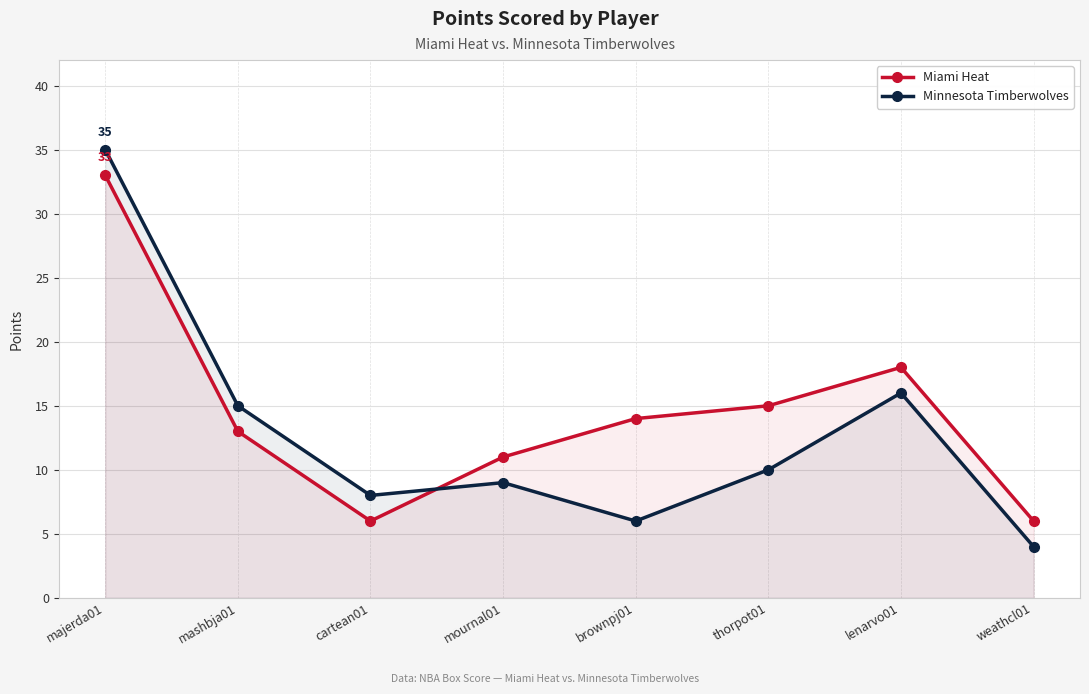

Reading left to right, what are all the values shown in this chart?

Miami Heat: 33	13	6	11	14	15	18	6
Minnesota Timberwolves: 35	15	8	9	6	10	16	4